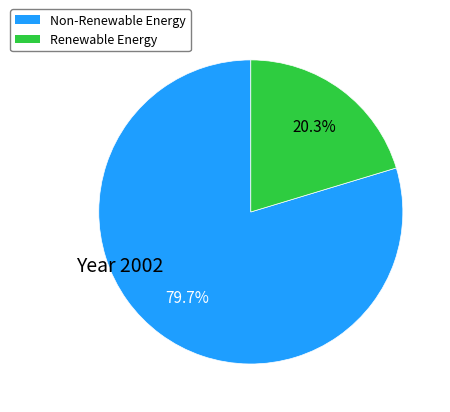

Is there any slice that represents more than half of the pie?

Yes